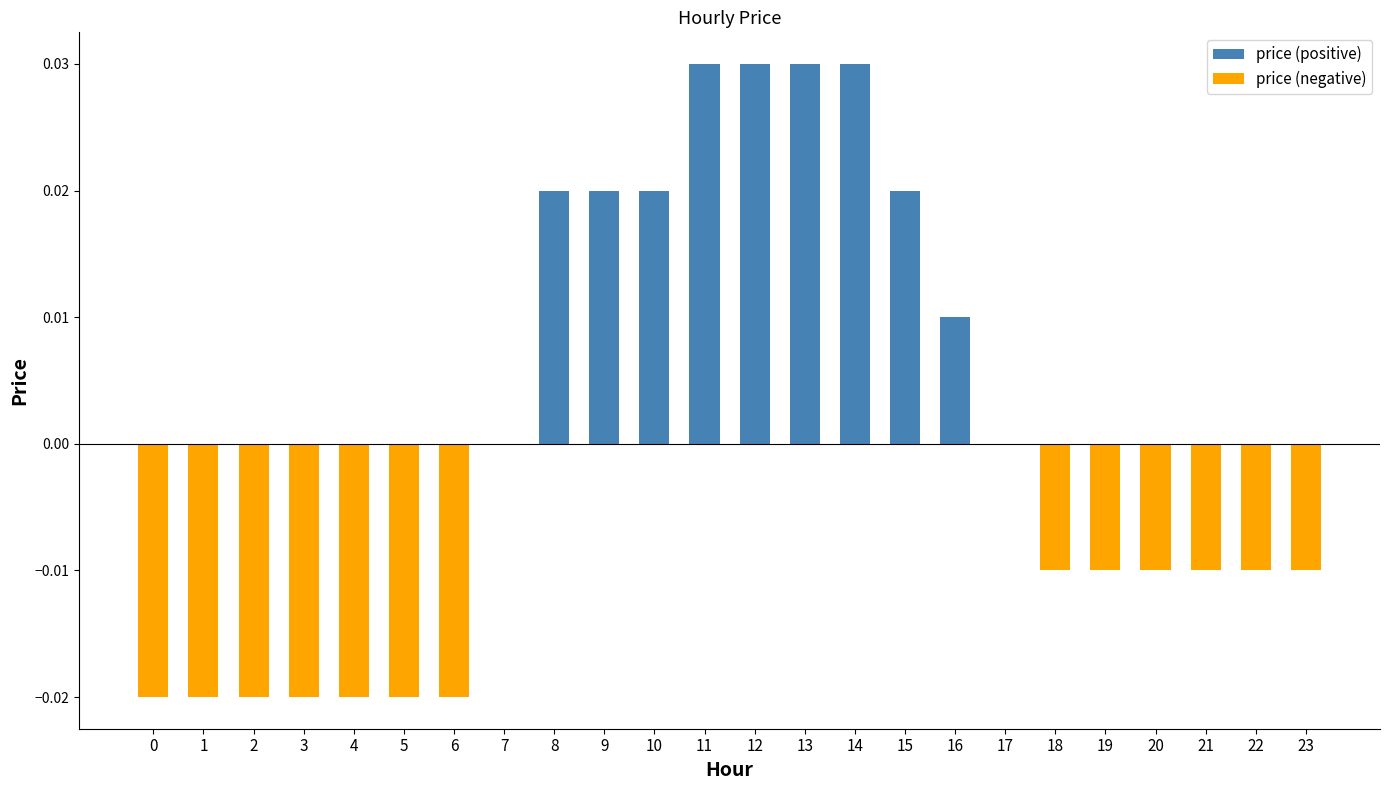

At which category is the sum across all series the highest?

11